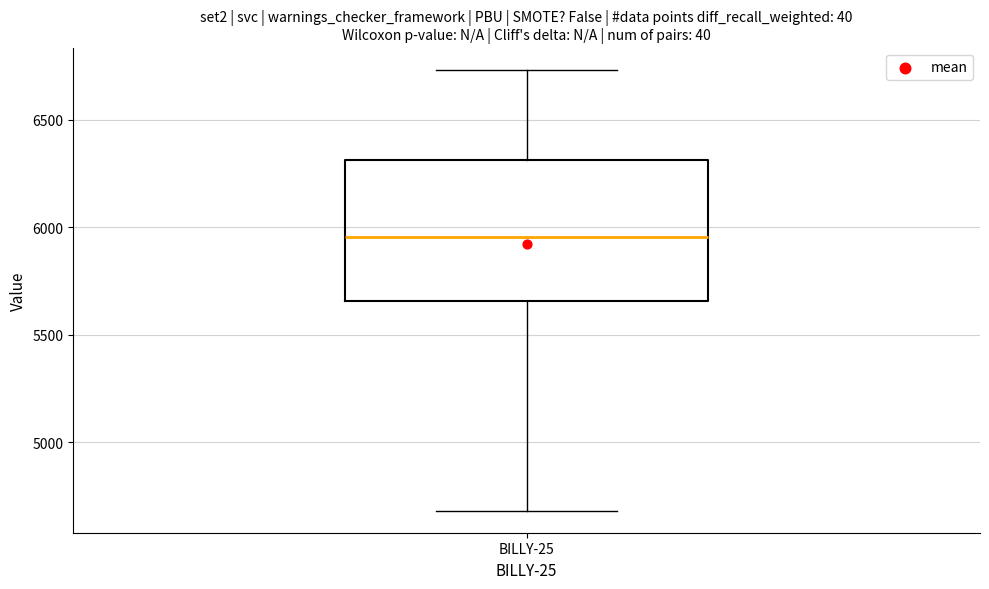

Read this box plot against the y-axis: the position of the median line, the range covered by the box, and the ends of both whiskers. The values are not printed on the chart, so give them approximately, as read against the axis.

median 5950, box 5650 to 6300, whiskers 4700 to 6750